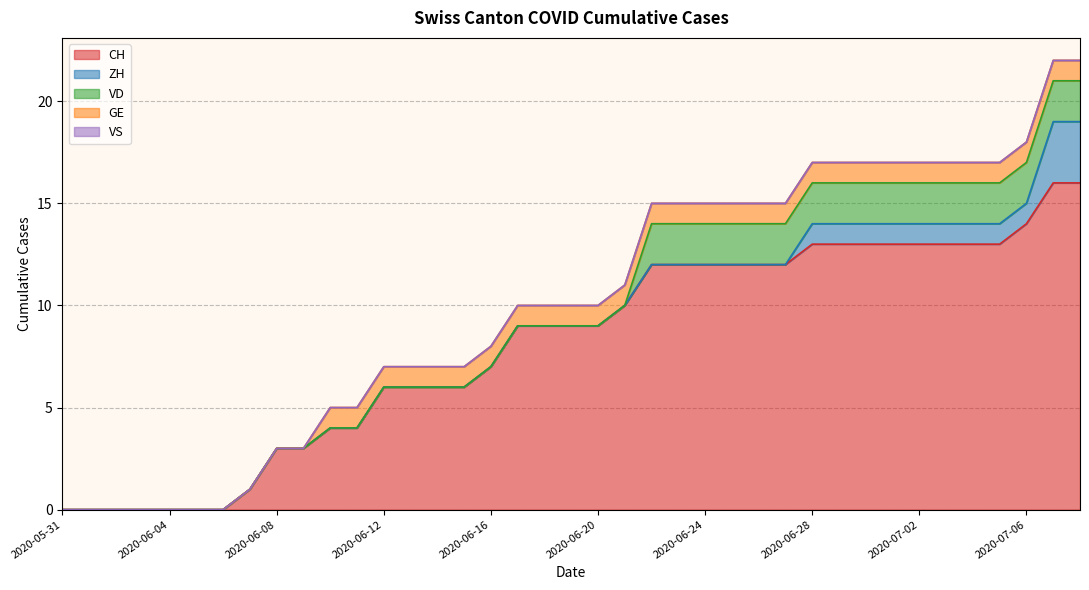

Count the VD values in the range 0 to 2.

39